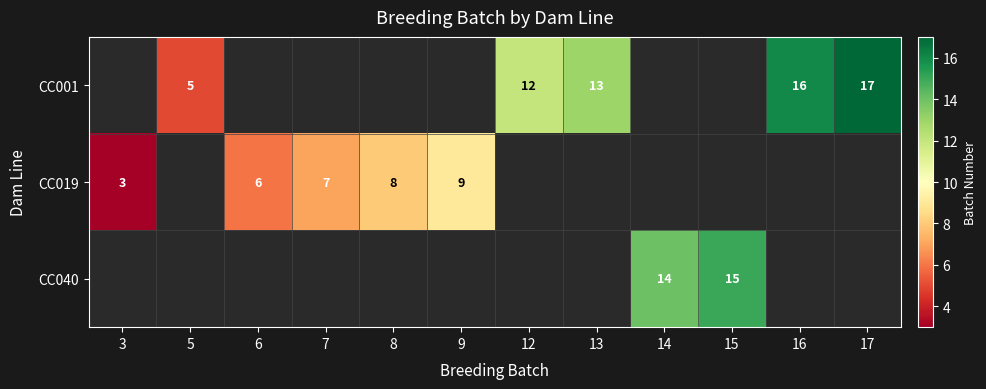

Is it true that CC001 equals 2 at 5?

False